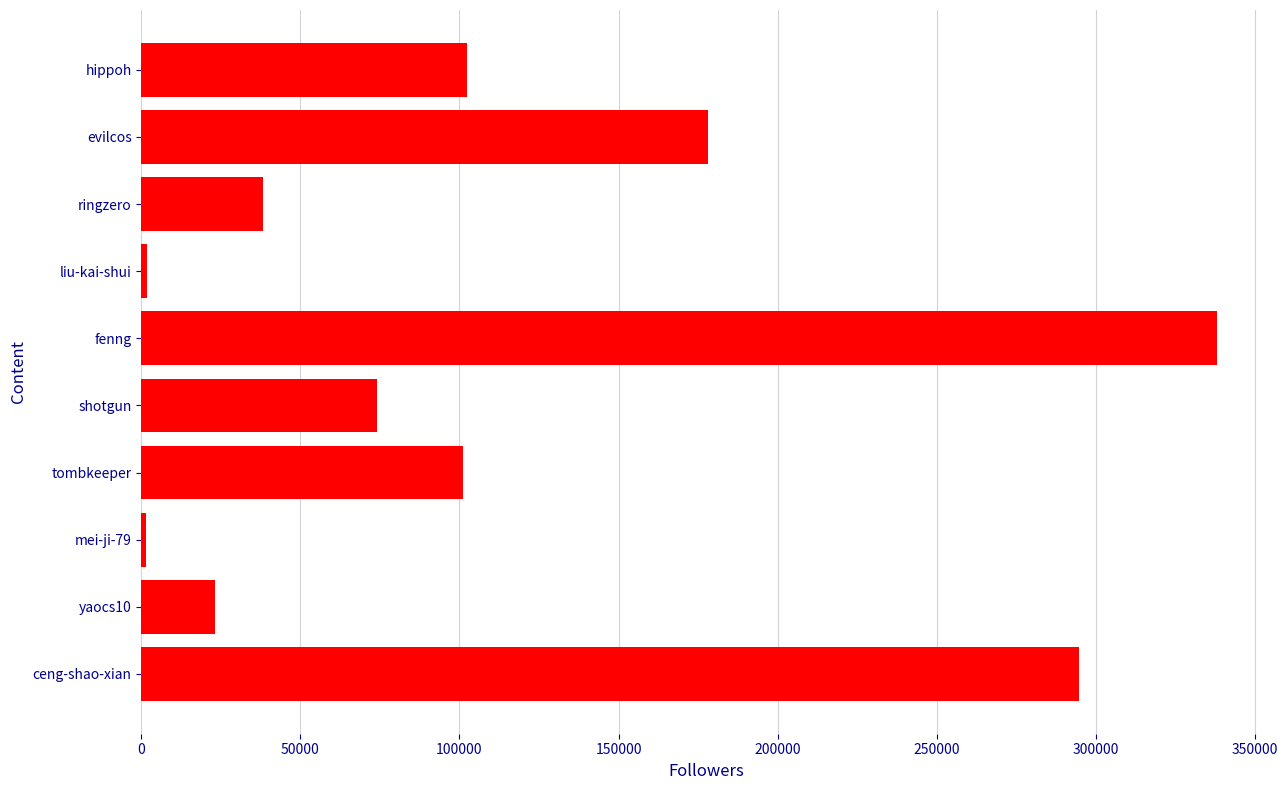

What is the approximate value at ringzero?

38297